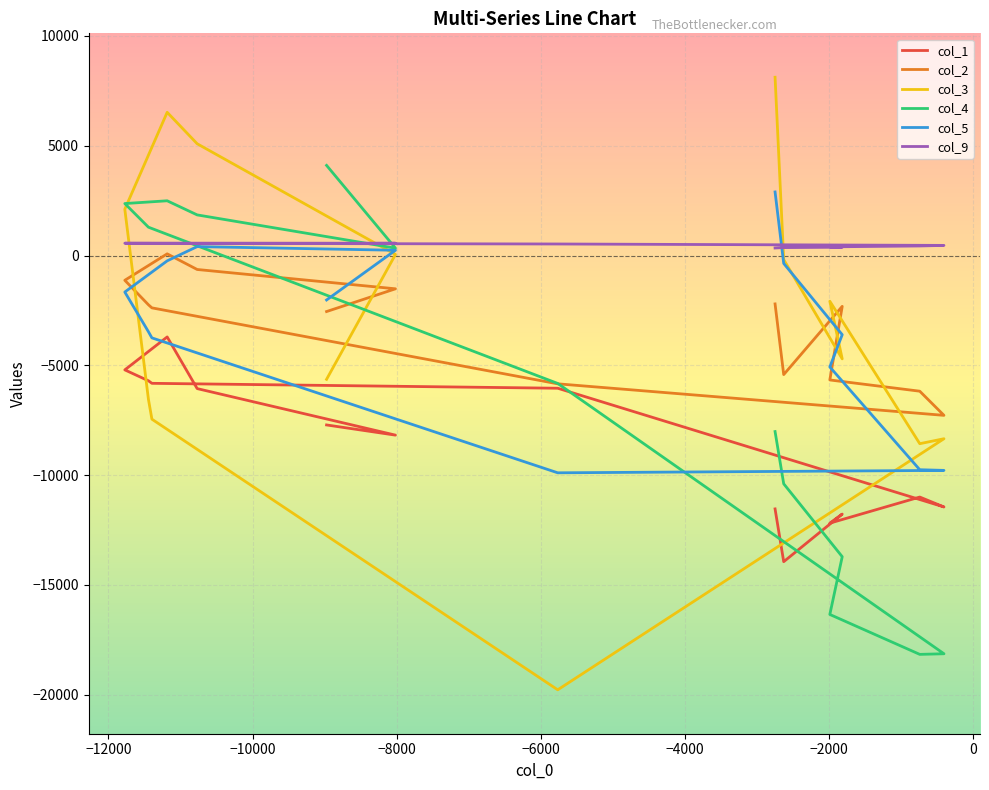

How many data points does each series have?

40